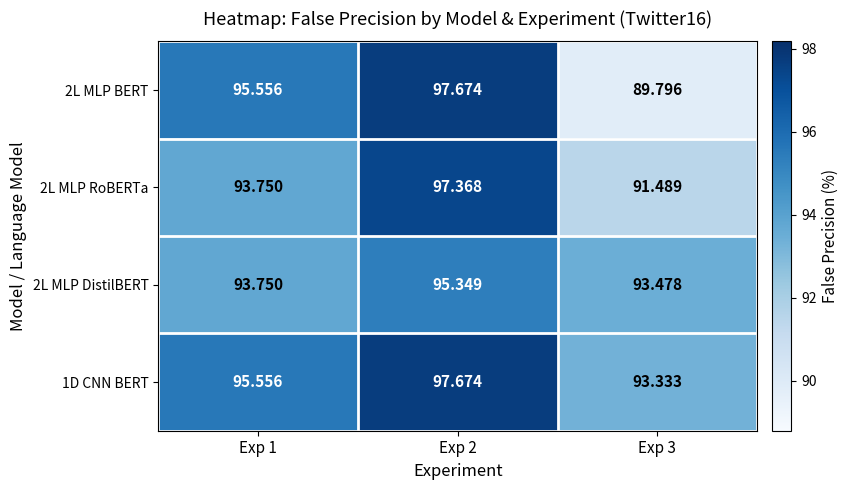

Count the number of data series in this chart.

4